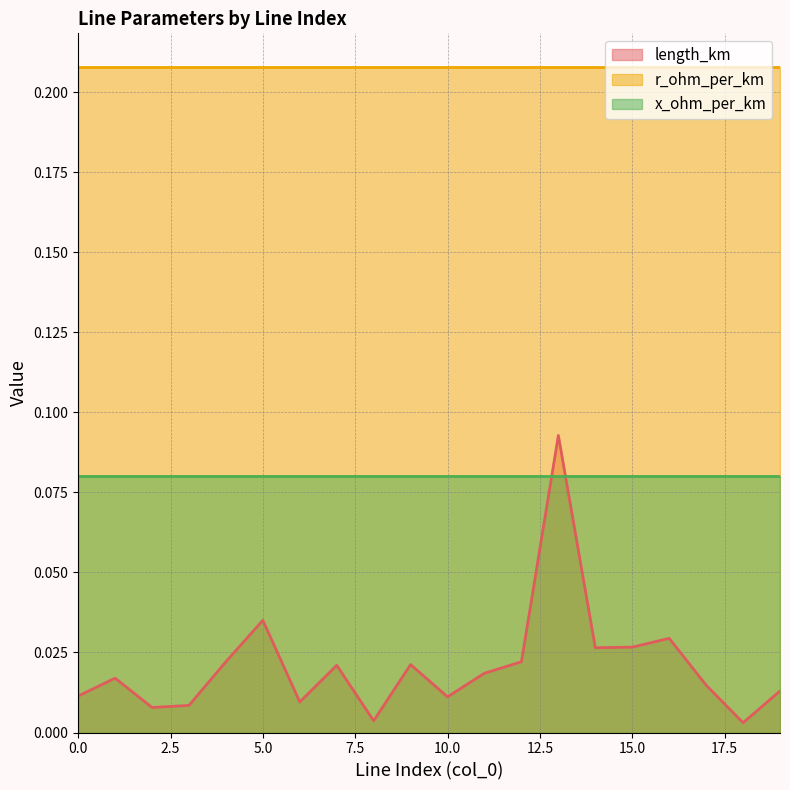

What is the sum of all length_km values?

0.4